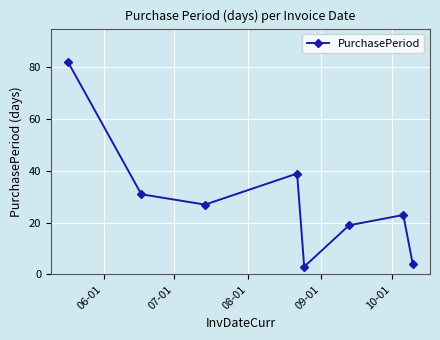

What is the smallest value displayed?

3